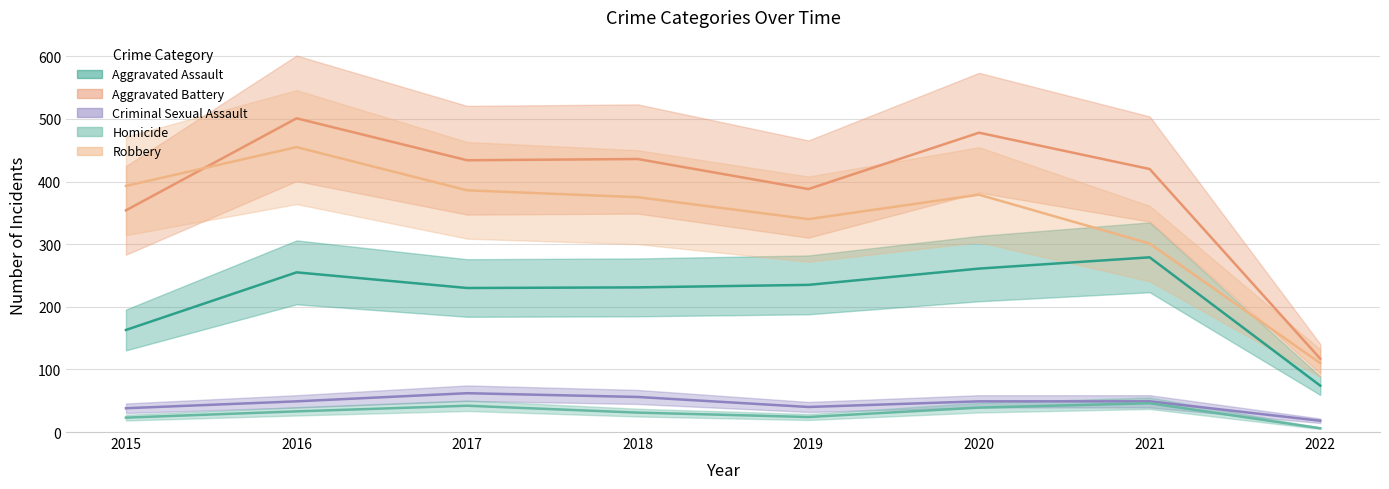

What is the difference between the Homicide values at 2017 and 2019?

18